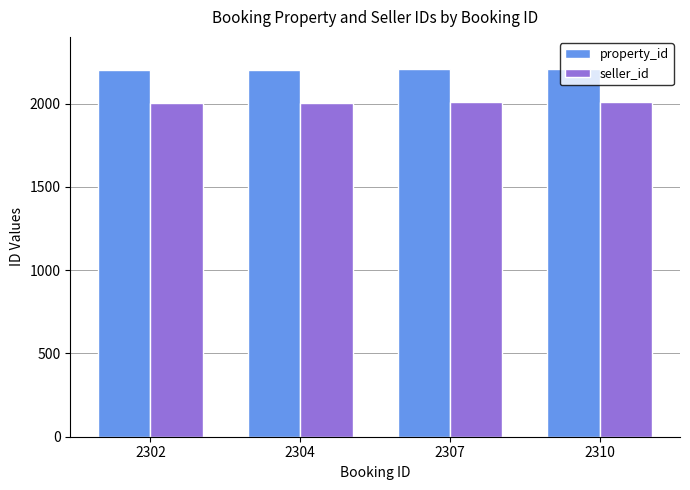

What is the difference between the highest and lowest values at 2310?

200